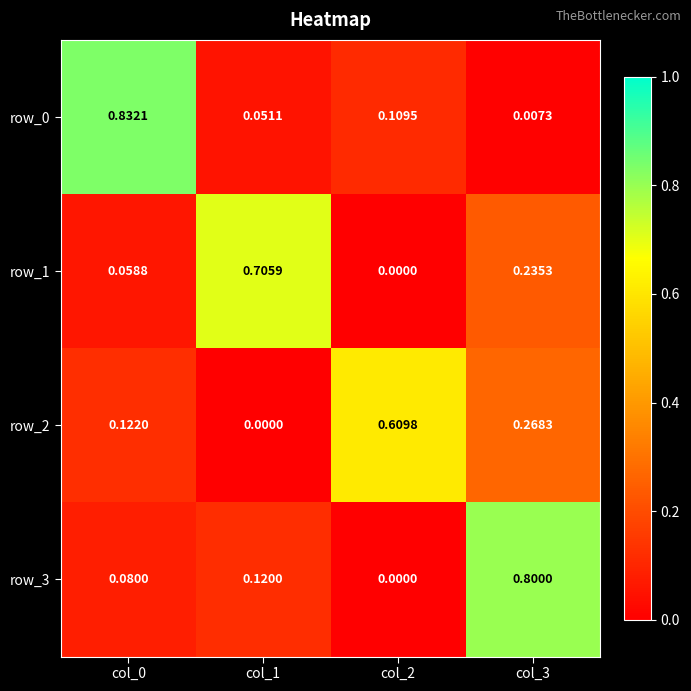

Is the value of row_0 at col_1 greater than the value of row_3 at col_0?

No